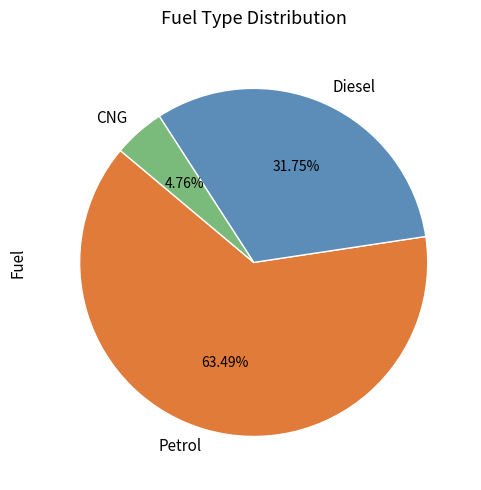

What is the smallest slice in the pie chart?

CNG